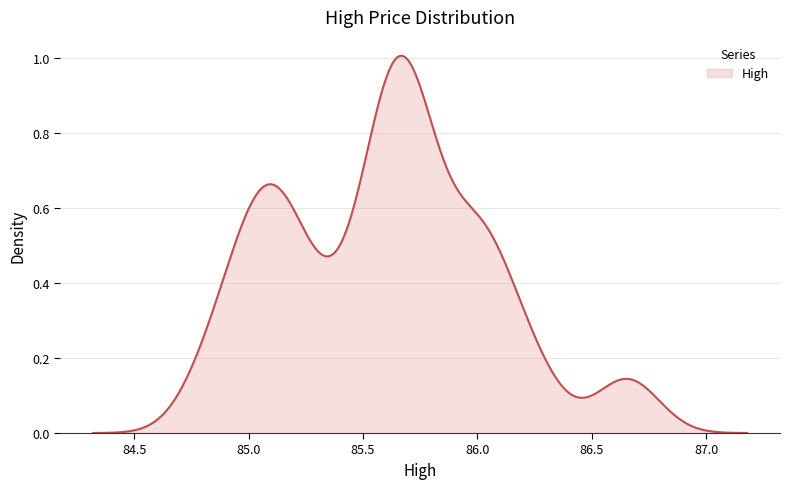

How many lines are shown in the chart?

1